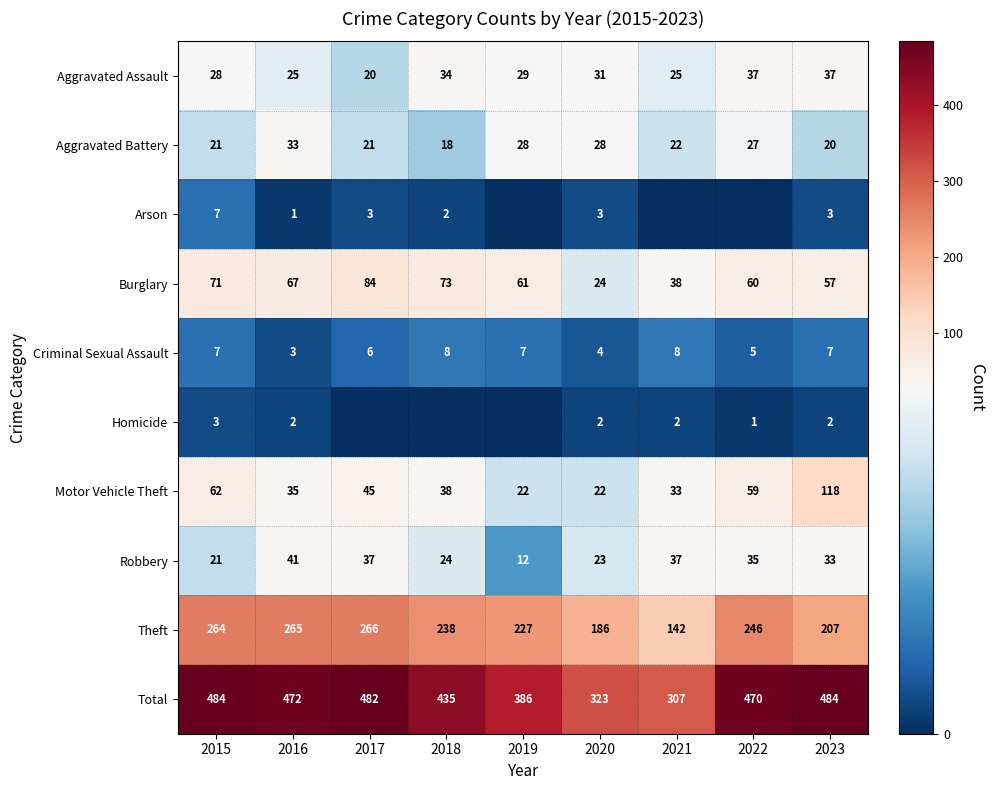

What is the difference between the Burglary values at 2020 and 2022?

36